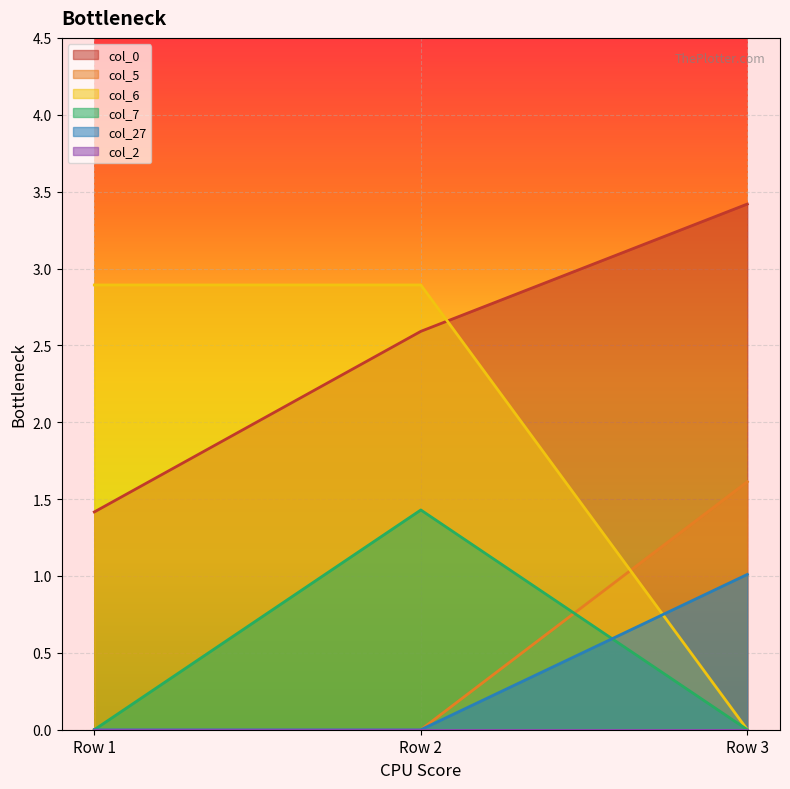

How many positive values does the col_7 series have?

1